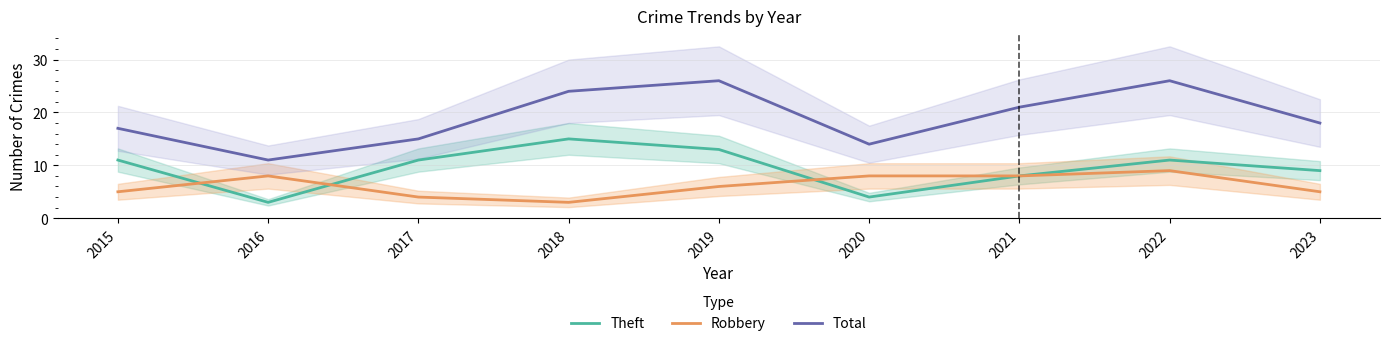

At which category does the chart reach its peak across all series?

2019